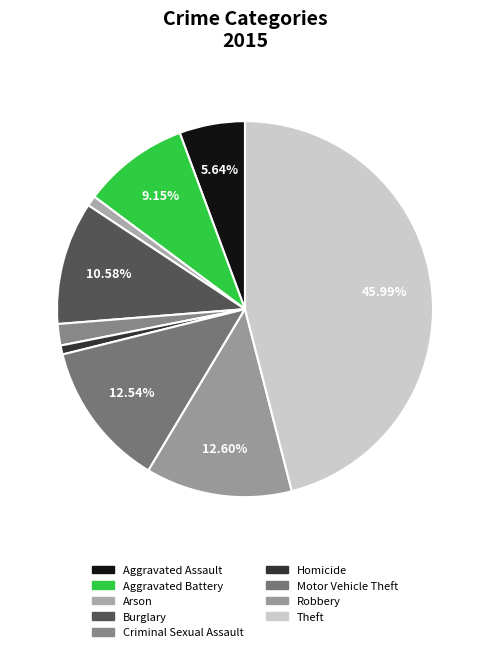

What portion of the pie excludes Aggravated Battery?

90.8%